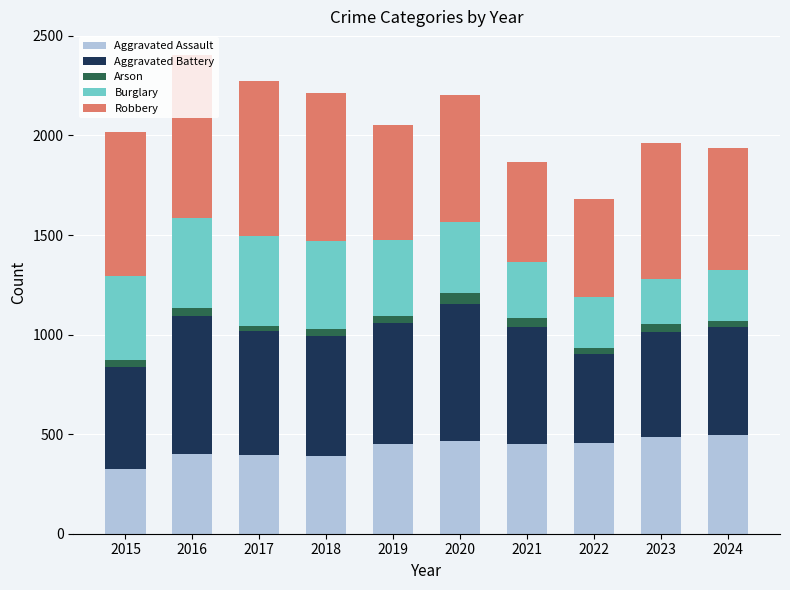

The Aggravated Assault series shows 671 at 2019. True or false?

False